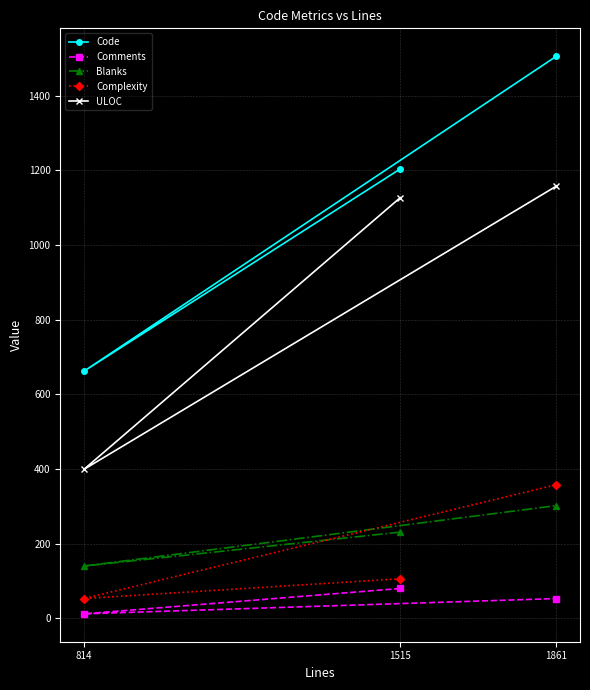

At which category does the chart reach its peak across all series?

1861